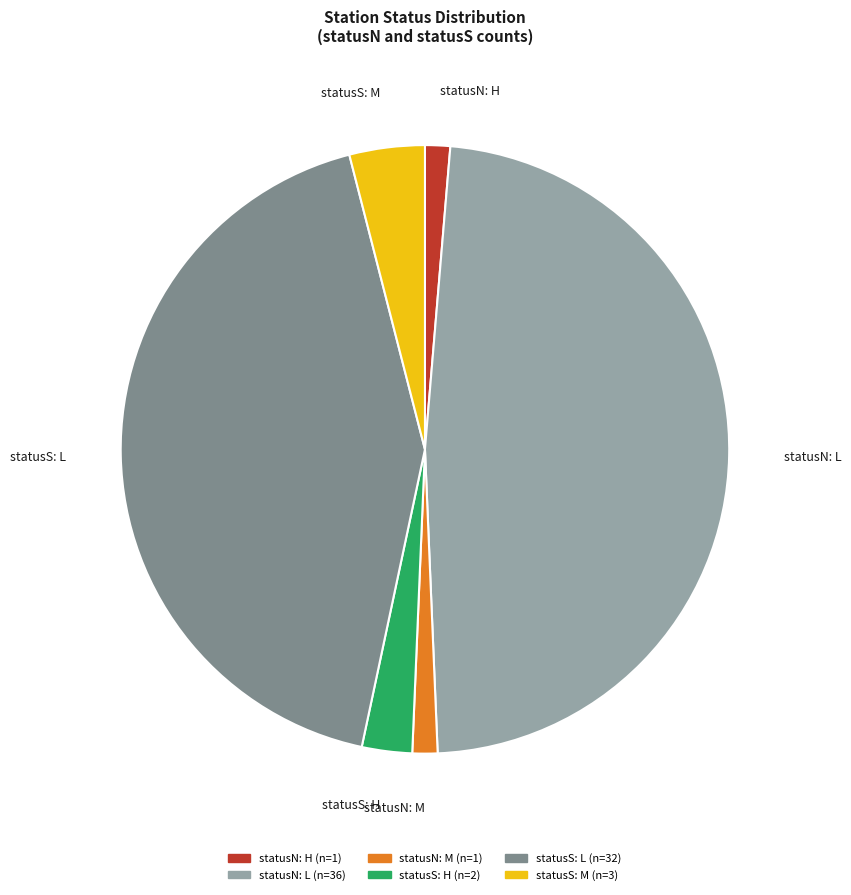

The statusN: H slice represents 11% of the pie. True or false?

False